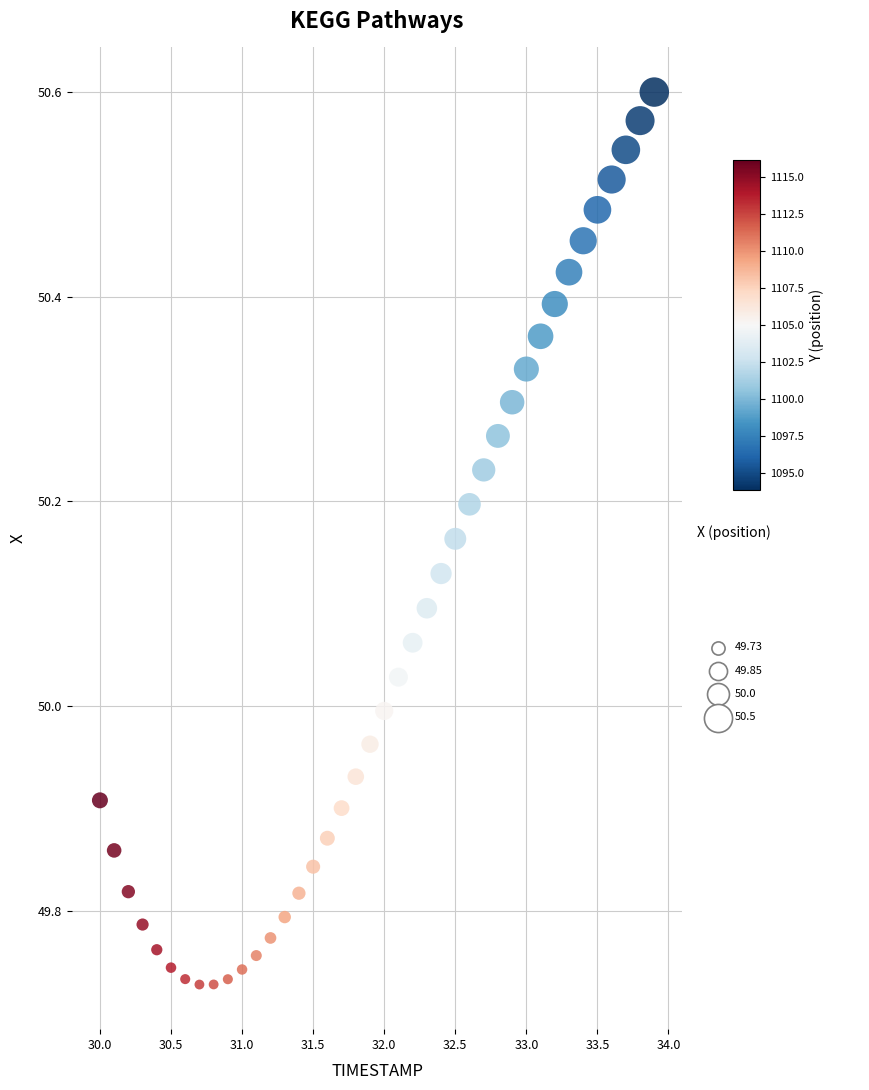

What is the range of X values (max minus min)?

3.9